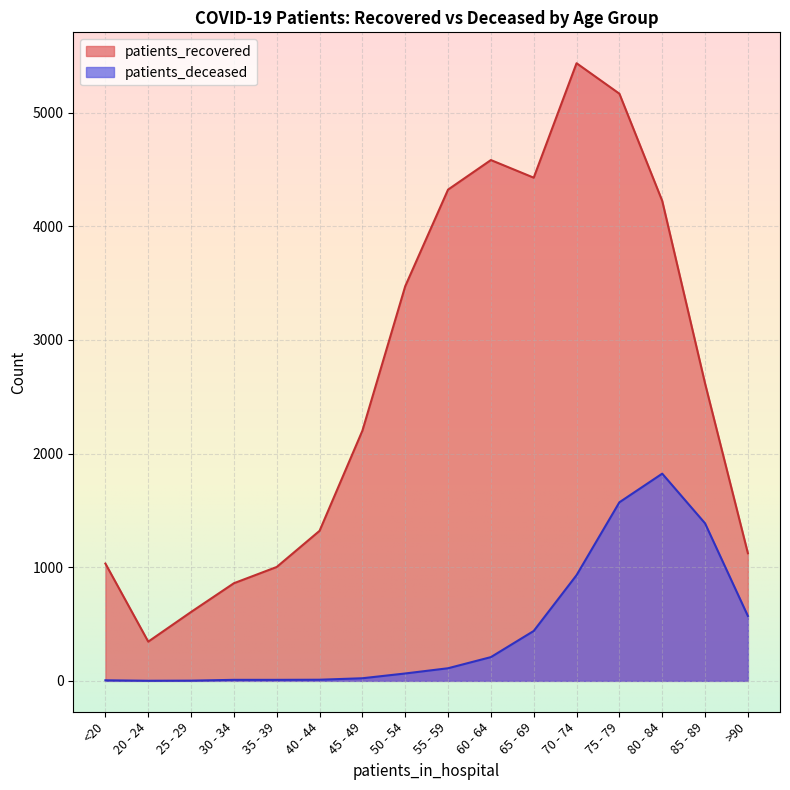

How many data points in patients_deceased are less than 111?

8